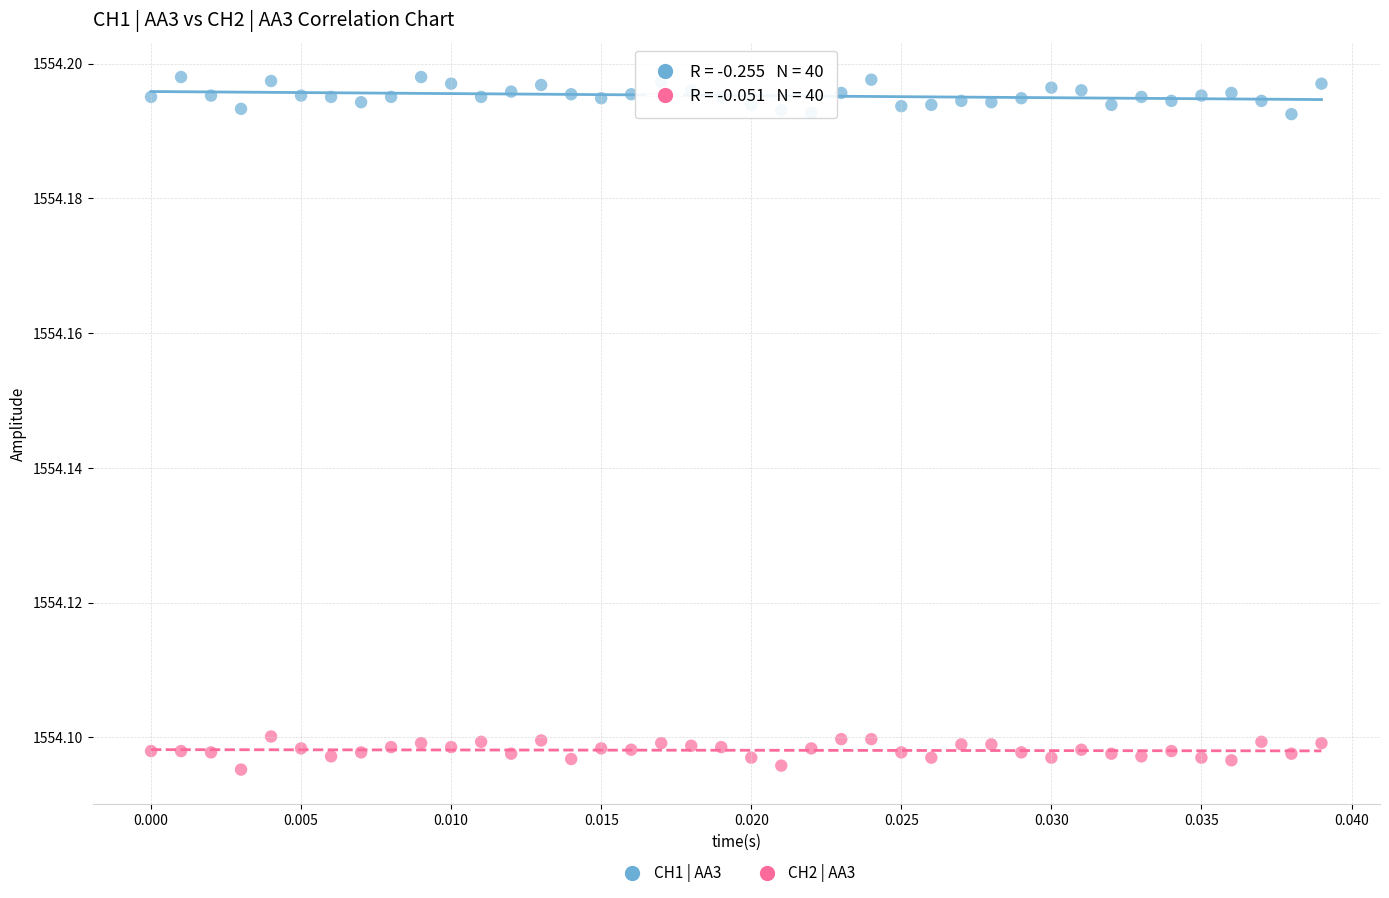

What are all the series names shown in the legend?

CH1 | AA3, CH2 | AA3